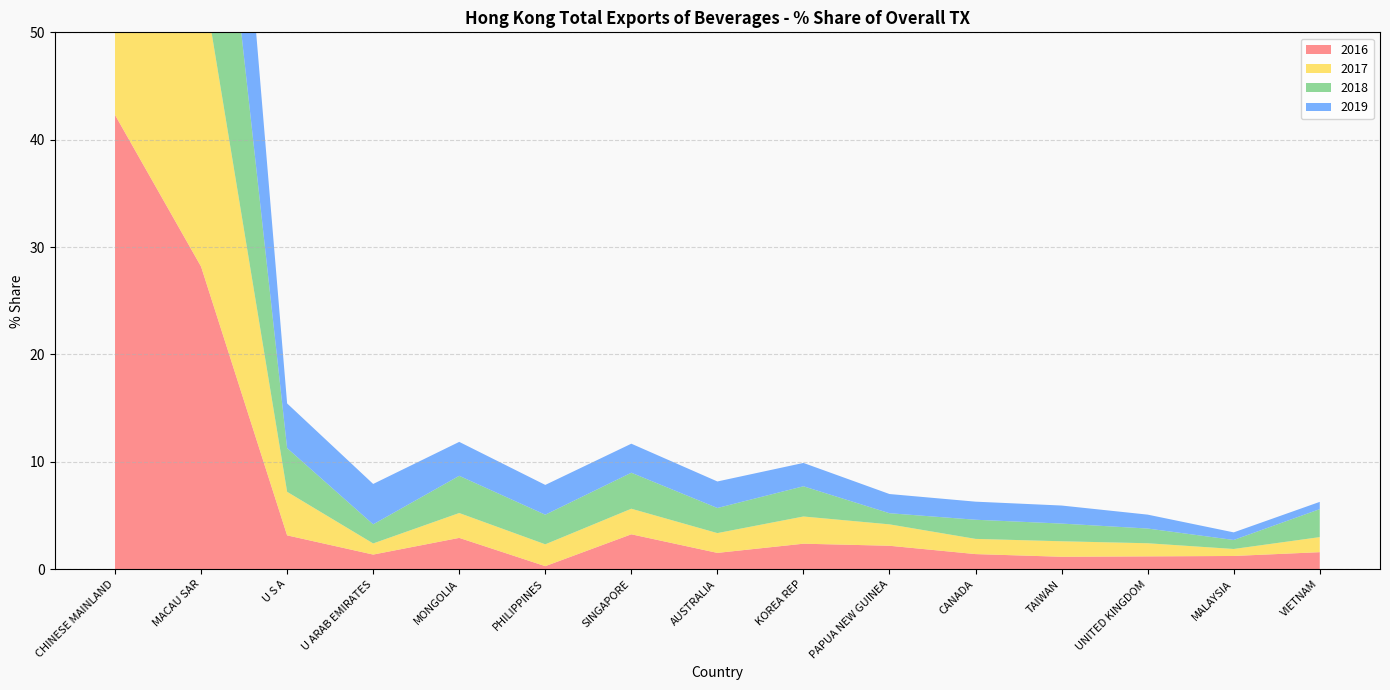

Reading left to right, transcribe all the data shown in this chart.

2016: 42.3	28.2	3.2	1.4	2.9	0.3	3.3	1.5	2.4	2.2	1.4	1.2	1.2	1.2	1.6
2017: 42.9	27.7	4.1	1.0	2.3	2.0	2.4	1.8	2.5	2.0	1.4	1.4	1.2	0.7	1.4
2018: 38.0	28.1	4.1	1.8	3.5	2.8	3.4	2.3	2.8	1.0	1.8	1.6	1.4	0.8	2.6
2019: 40.4	27.4	4.2	3.8	3.2	2.8	2.7	2.5	2.2	1.8	1.7	1.7	1.3	0.7	0.7